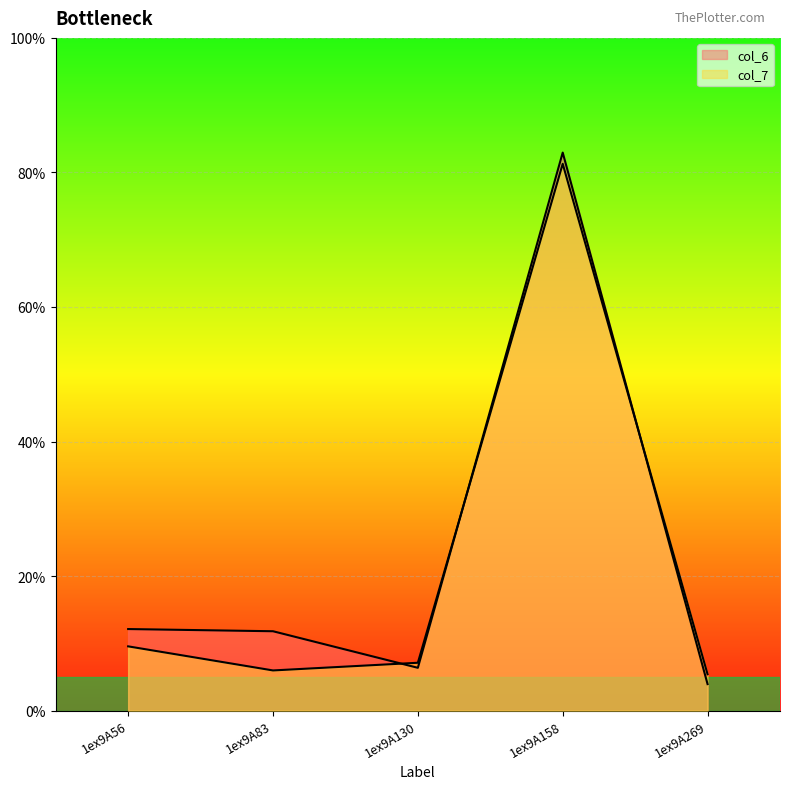

Which series changed the most between 1ex9A130 and 1ex9A269?

col_6